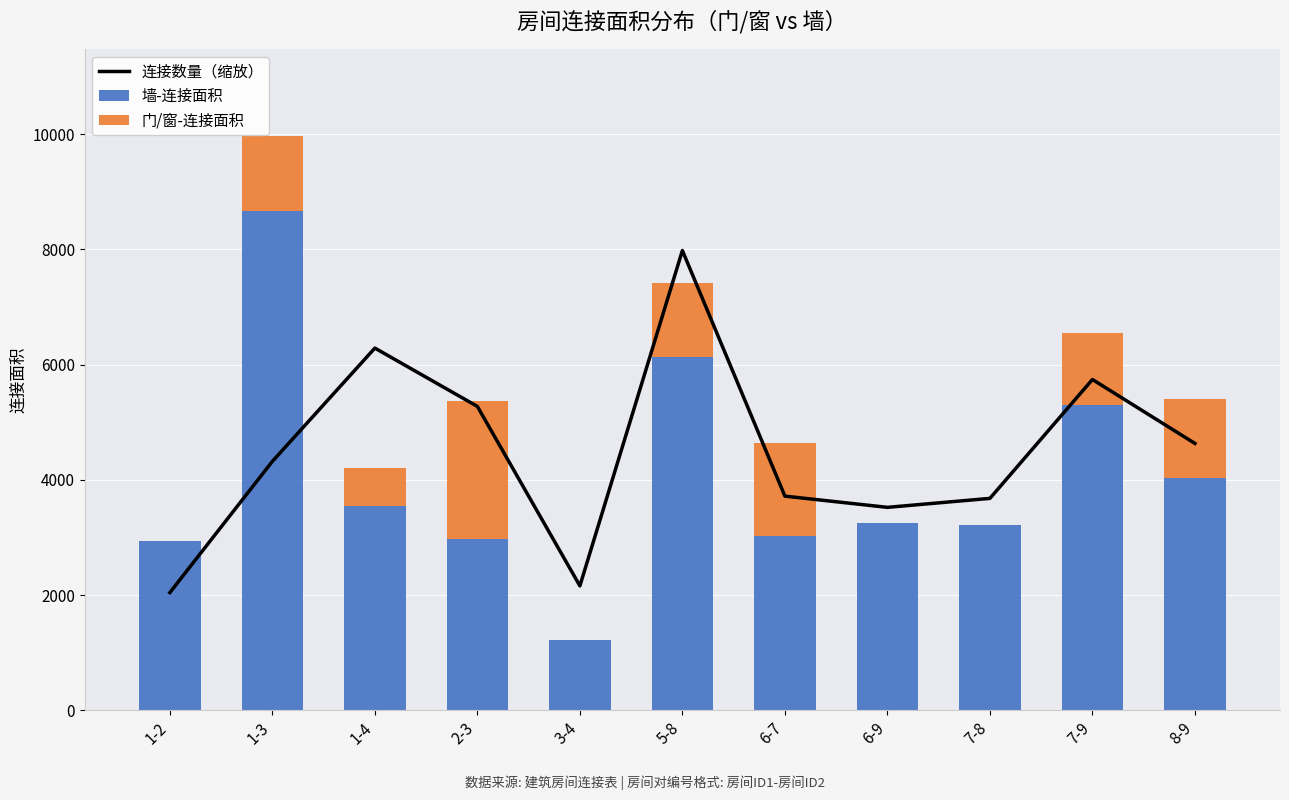

How many positive values does the 门/窗-连接面积 series have?

7